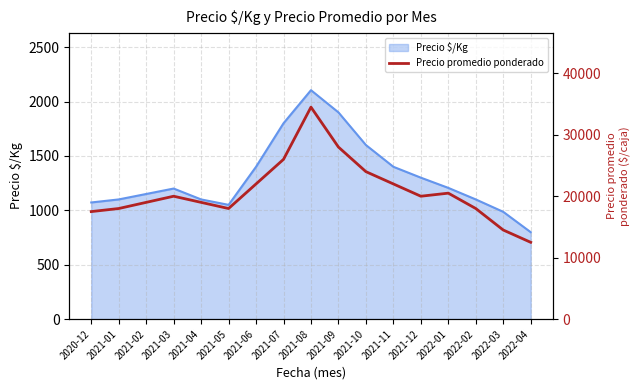

What is the greatest value displayed?

34500